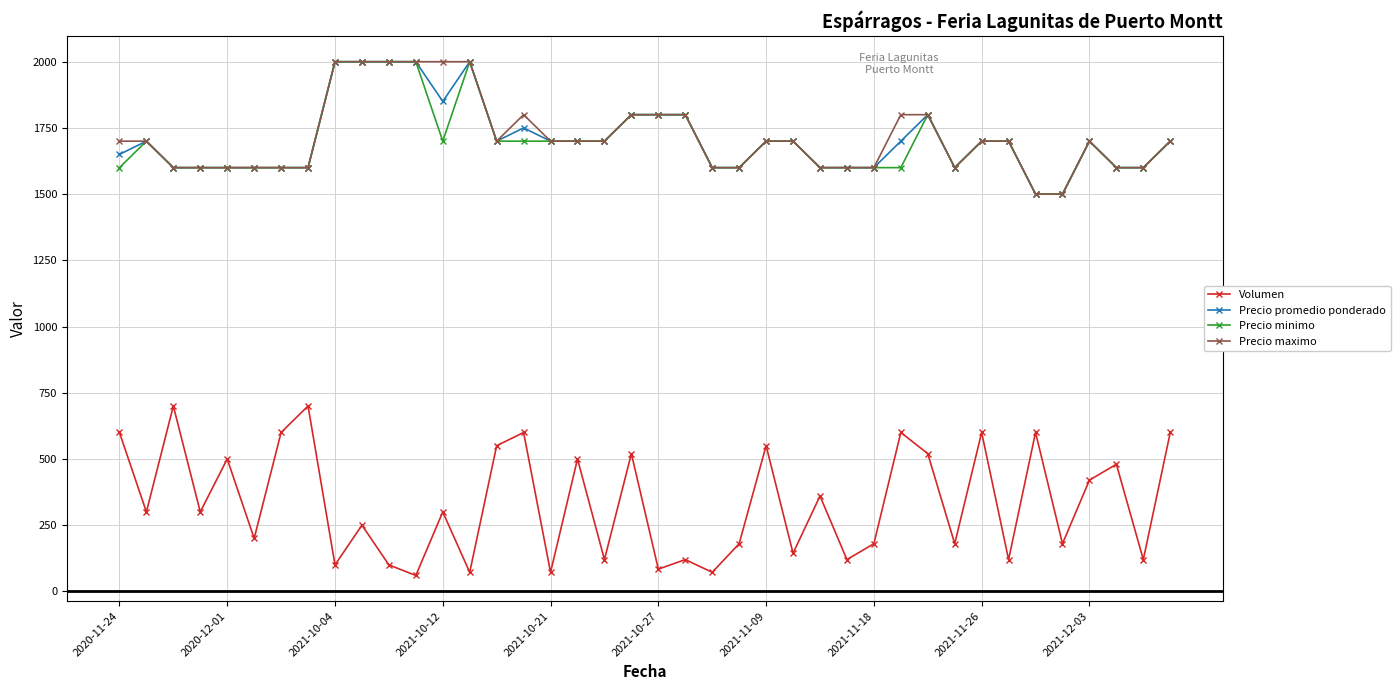

Which series has the widest spread of values?

Volumen